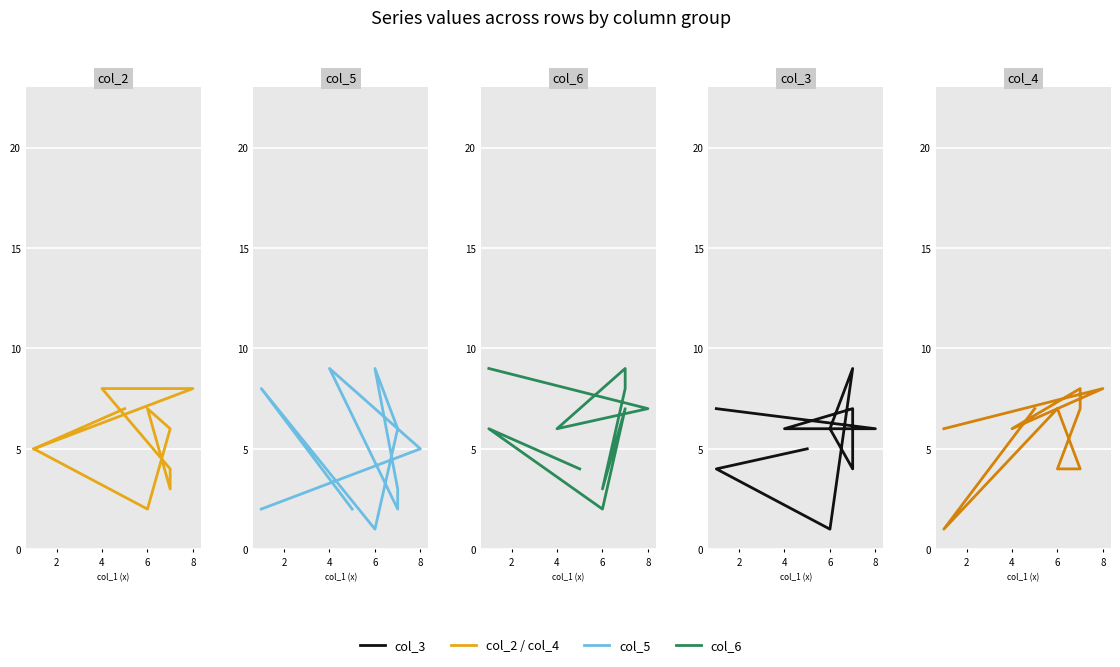

Rank the series at 6 from highest to lowest value.

col_5, col_2, col_3, col_4, col_6